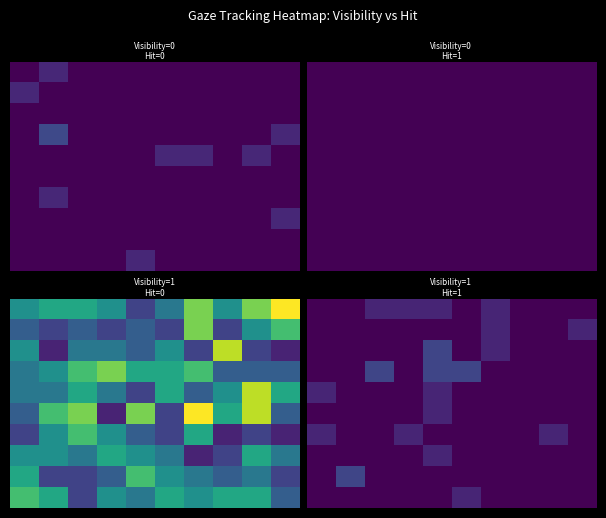

At how many categories does at least one series exceed 1?

9